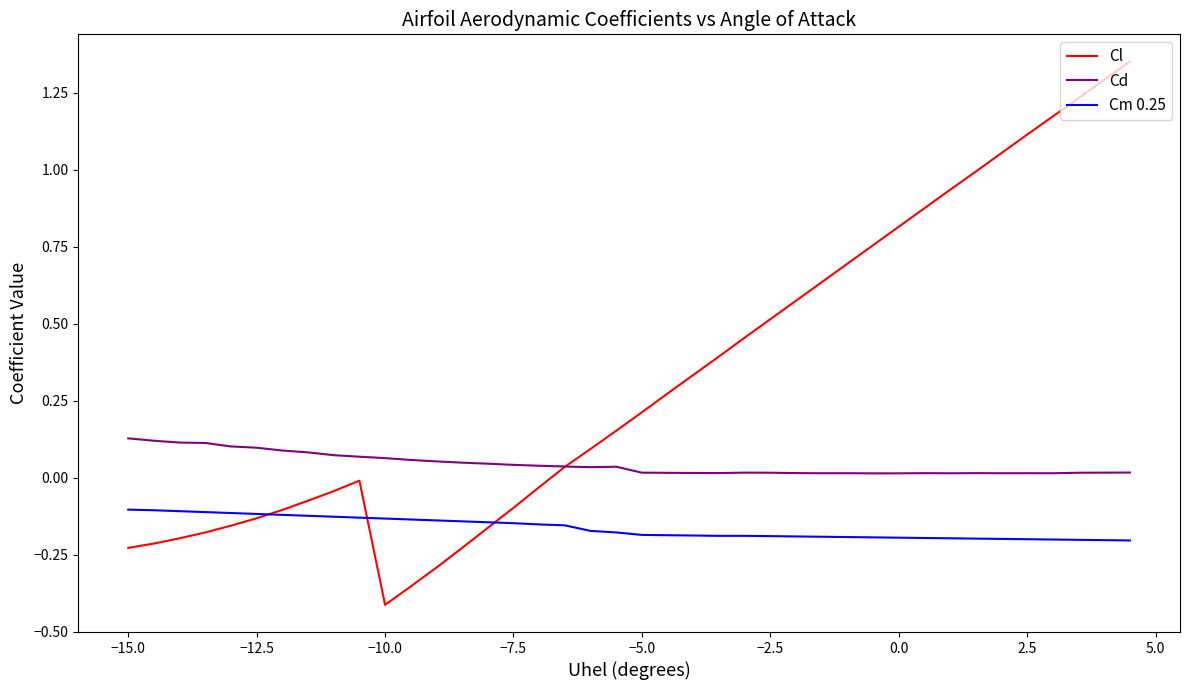

List the series in order of their overall mean, lowest first.

Cm 0.25, Cd, Cl